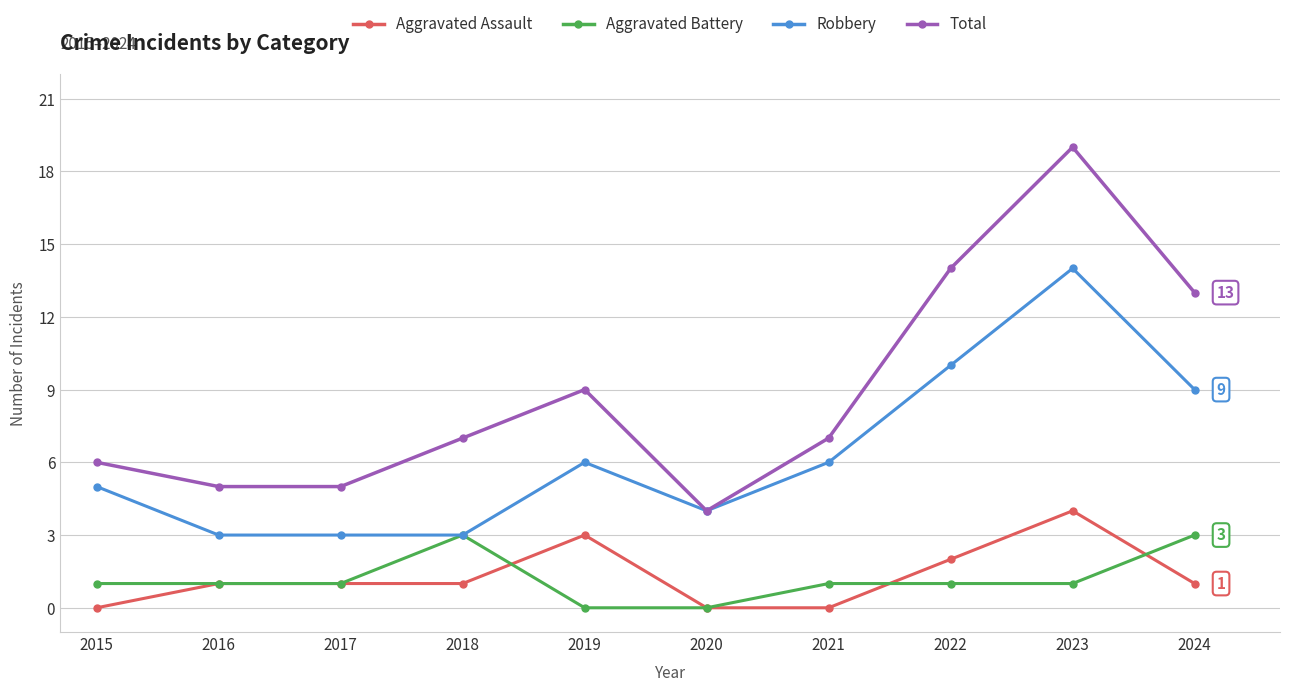

Reading left to right, what are all the values shown in this chart?

Aggravated Assault: 2015=0	2016=1	2017=1	2018=1	2019=3	2020=0	2021=0	2022=2	2023=4	2024=1
Aggravated Battery: 2015=1	2016=1	2017=1	2018=3	2019=0	2020=0	2021=1	2022=1	2023=1	2024=3
Robbery: 2015=5	2016=3	2017=3	2018=3	2019=6	2020=4	2021=6	2022=10	2023=14	2024=9
Total: 2015=6	2016=5	2017=5	2018=7	2019=9	2020=4	2021=7	2022=14	2023=19	2024=13